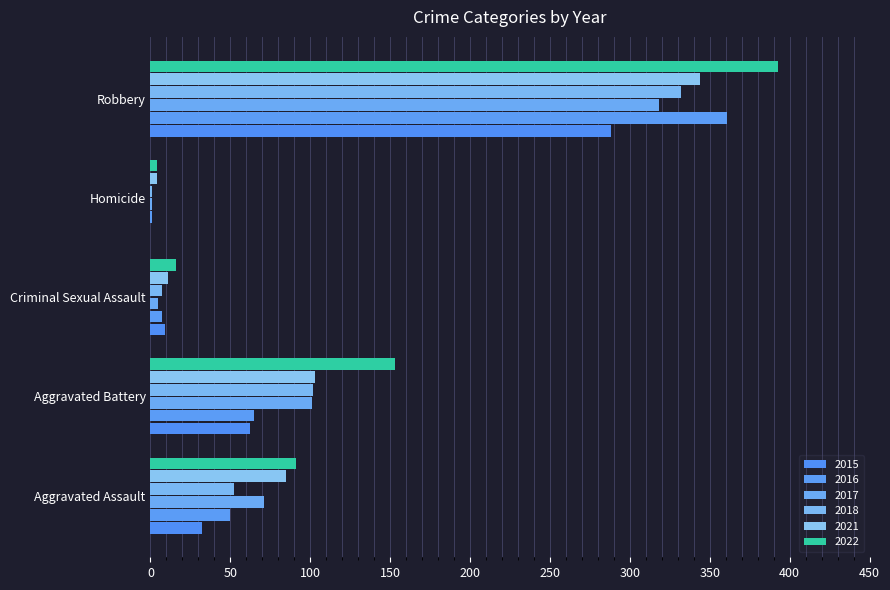

What is the label of the 4th bar from the right?

Aggravated Battery